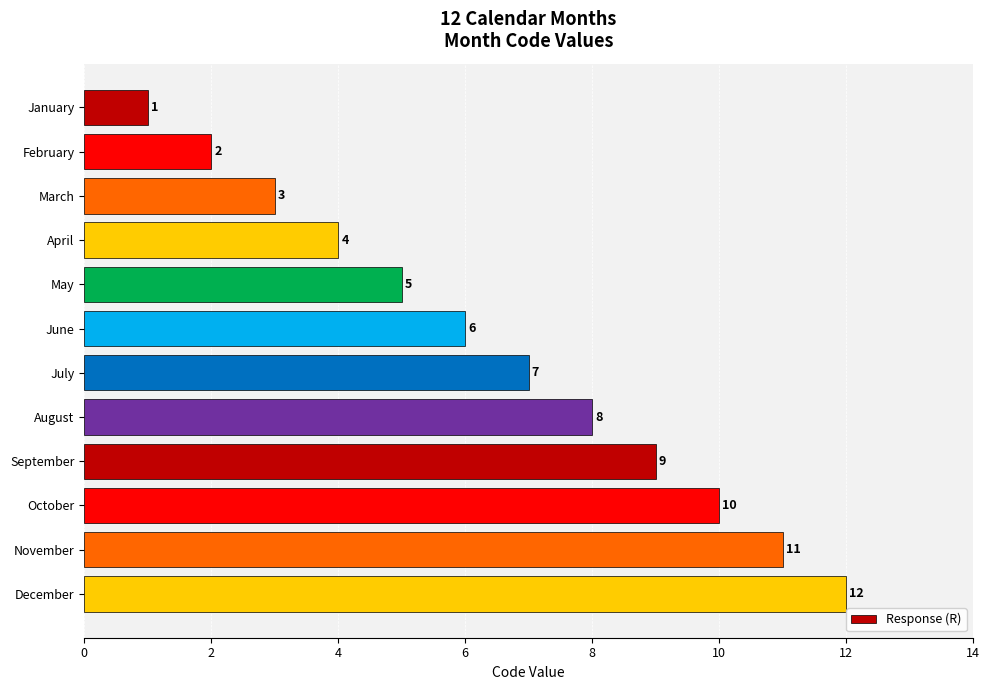

What is the value of the 6th bar from the top?

6